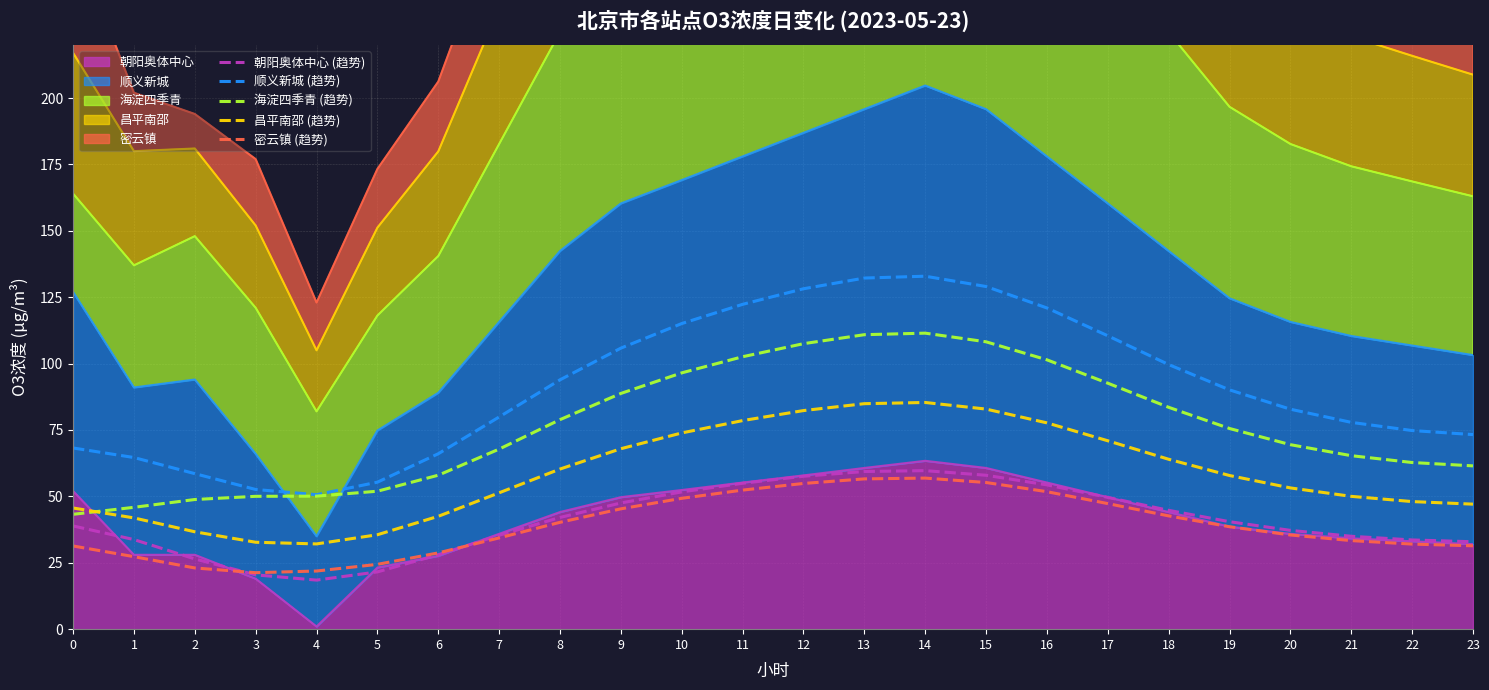

What is the total value across all series at 11?

410.7